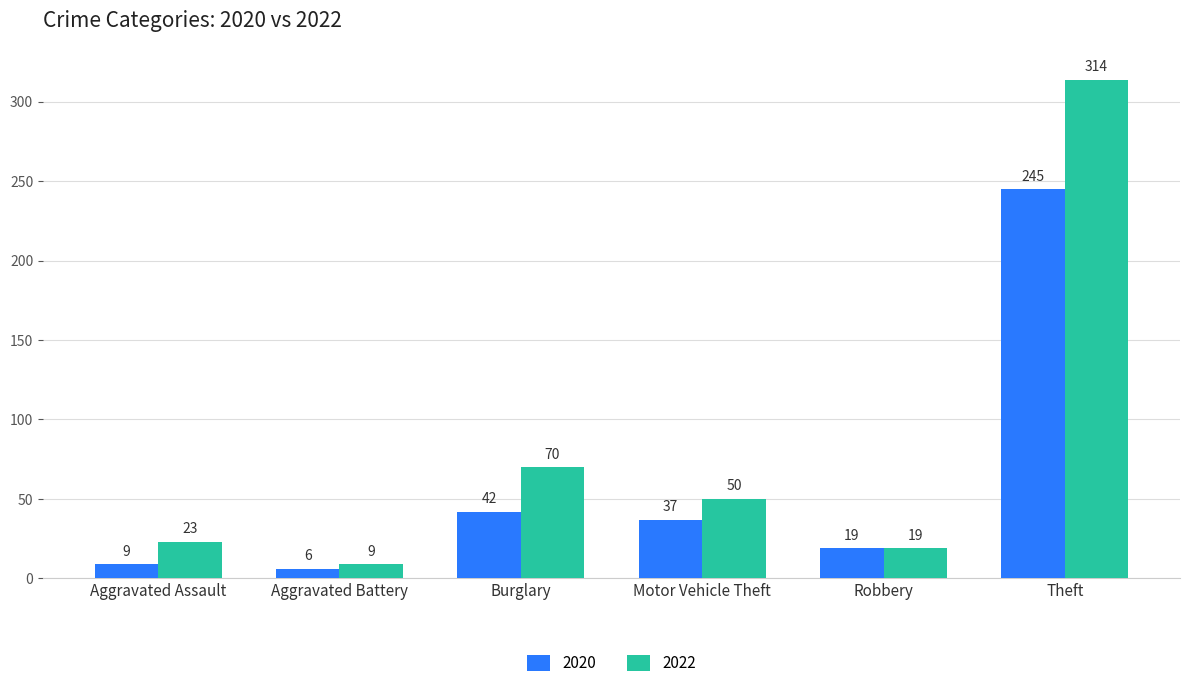

Reading left to right, extract all data points from this chart.

2020: 9	6	42	37	19	245
2022: 23	9	70	50	19	314